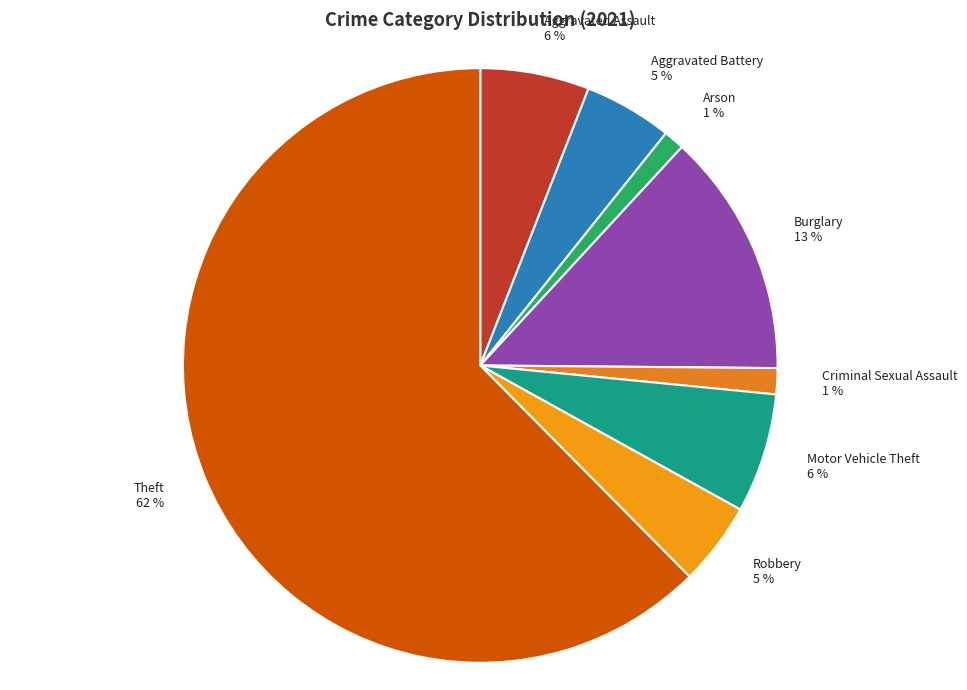

Does any single category account for the majority?

Yes